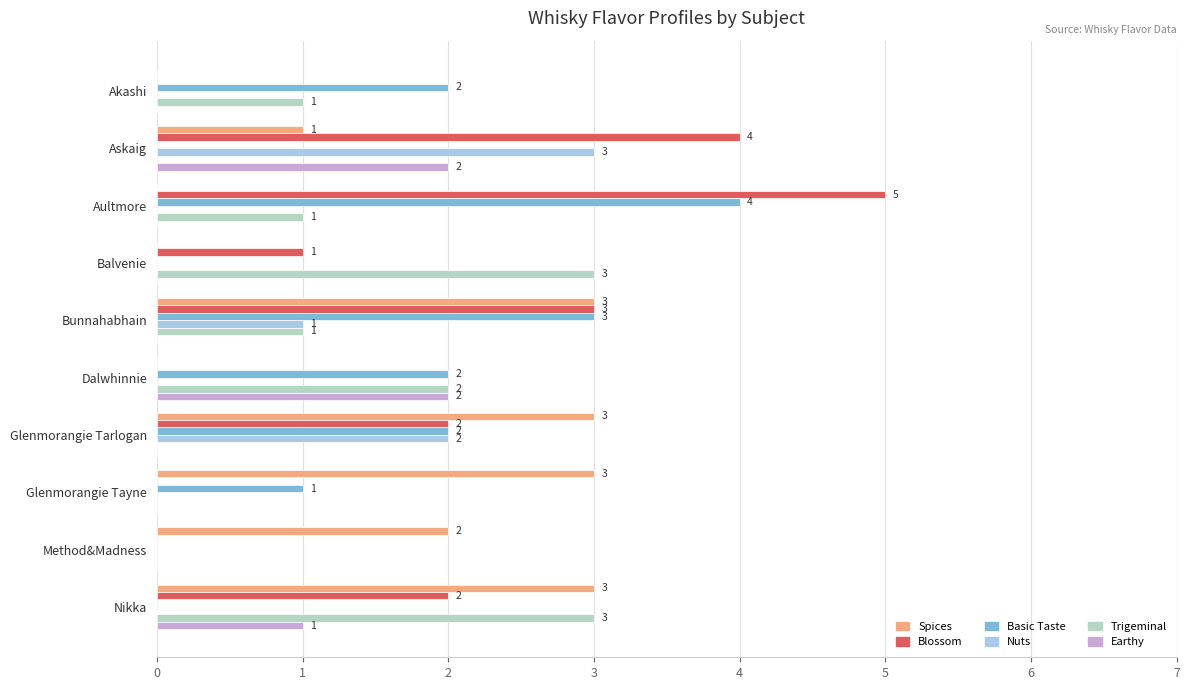

How many values in Nuts are above zero?

3